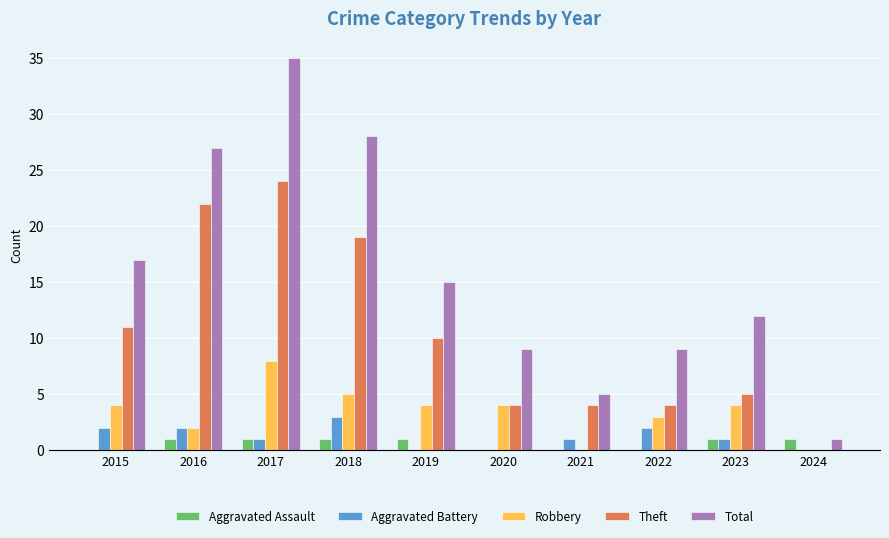

Which series has the largest total across all categories?

Total